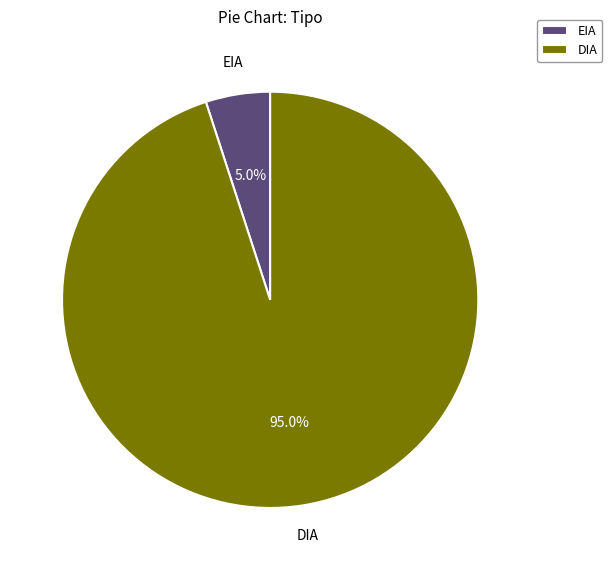

Between EIA and DIA, which is larger?

DIA